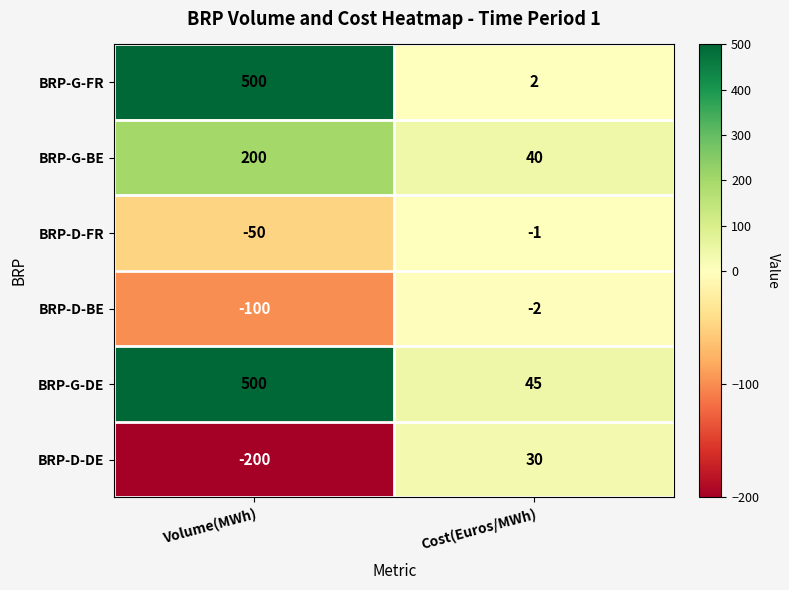

How many distinct data groups are displayed?

6